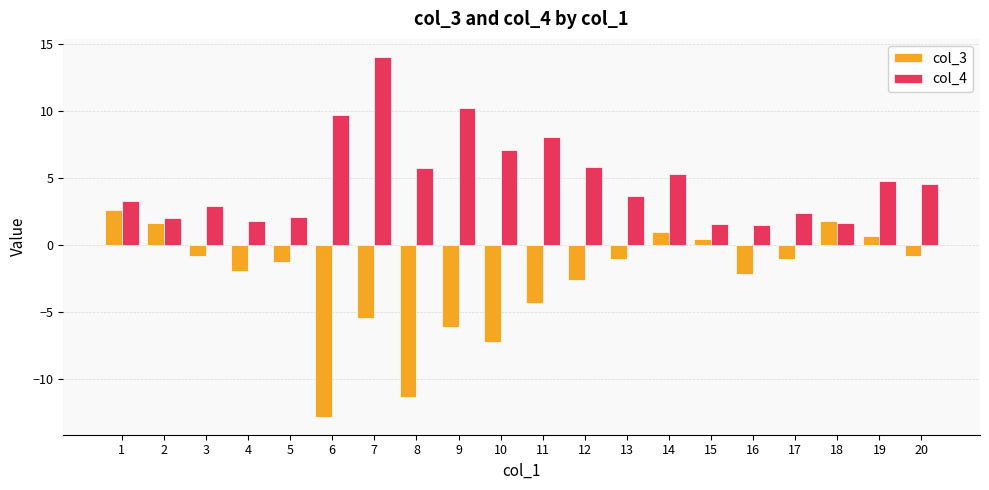

Are the bars horizontal?

No